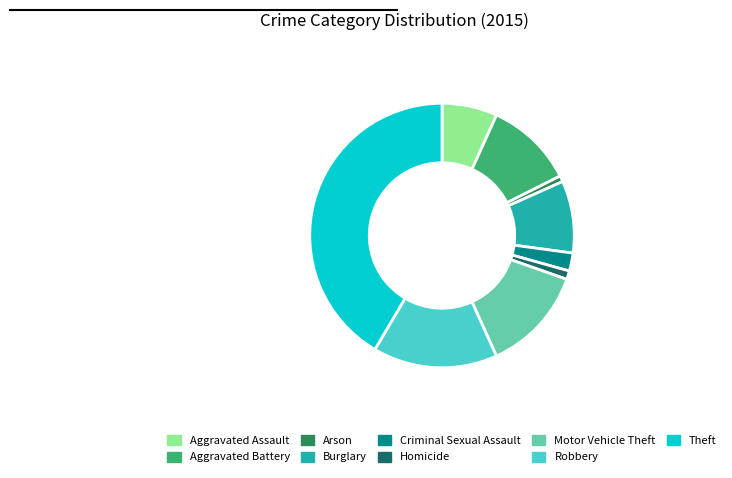

Is Criminal Sexual Assault the majority of the pie?

No